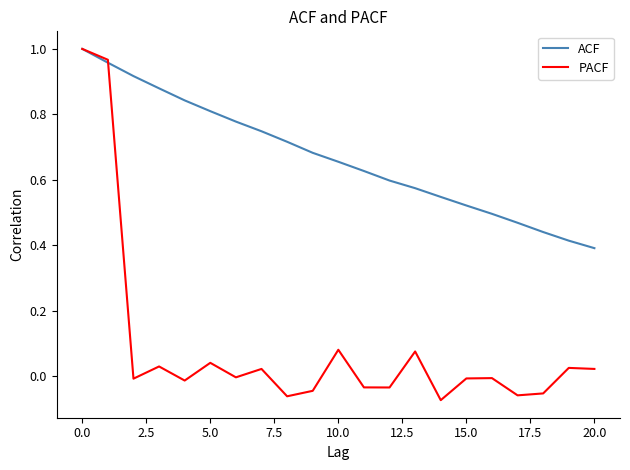

What are all the series names shown in the legend?

ACF, PACF